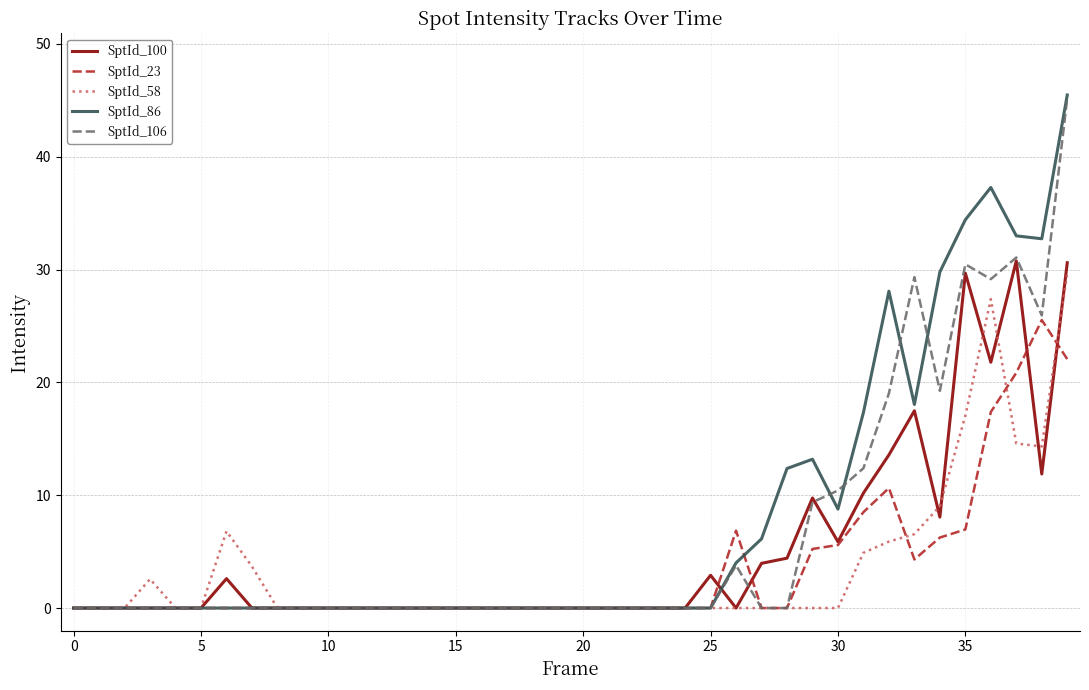

Which series has the widest spread of values?

SptId_86